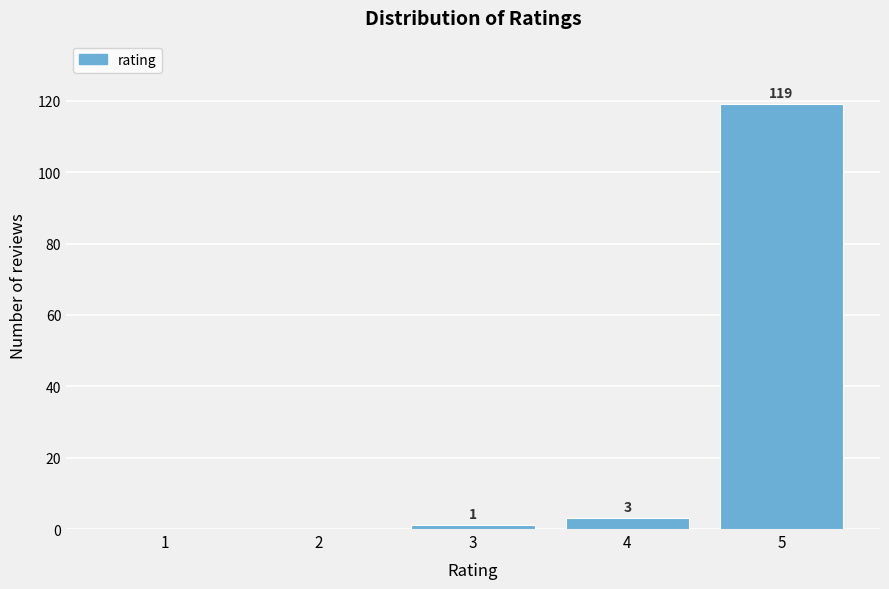

Reading left to right, list all the values displayed in this chart.

1=0	2=0	3=1	4=3	5=119